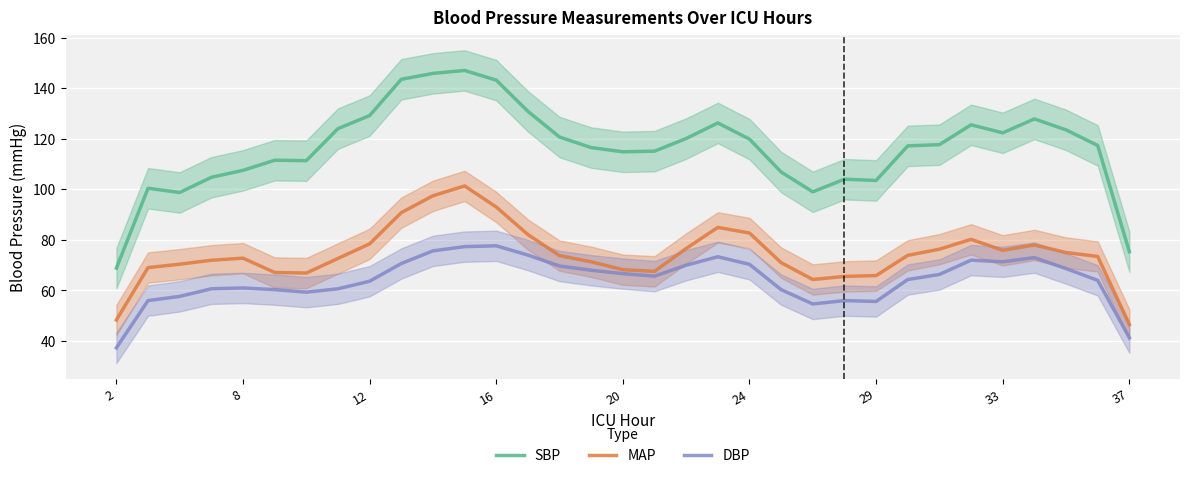

Reading left to right, what are all the values shown in this chart?

SBP: 68.8	100.4	98.8	104.8	107.5	111.5	111.3	124.0	129.2	143.5	145.8	147.0	143.2	130.8	120.7	116.5	114.8	115.1	120.1	126.2	119.8	106.8	99.0	104.0	103.5	117.2	117.7	125.5	122.3	127.8	123.5	117.3	75.3
MAP: 48.3	69.1	70.4	71.9	72.8	67.1	66.9	72.7	78.4	90.8	97.4	101.3	93.0	82.1	73.8	71.3	68.2	67.6	76.6	84.9	82.7	71.0	64.3	65.6	65.9	73.9	76.3	80.2	75.9	78.0	75.0	73.4	46.6
DBP: 37.3	56.0	57.7	60.7	61.0	60.3	59.3	60.7	63.7	70.7	75.7	77.3	77.7	74.0	69.7	68.0	66.7	65.7	70.0	73.3	70.3	60.3	54.7	56.0	55.7	64.3	66.3	72.0	71.3	73.0	68.7	64.0	41.3